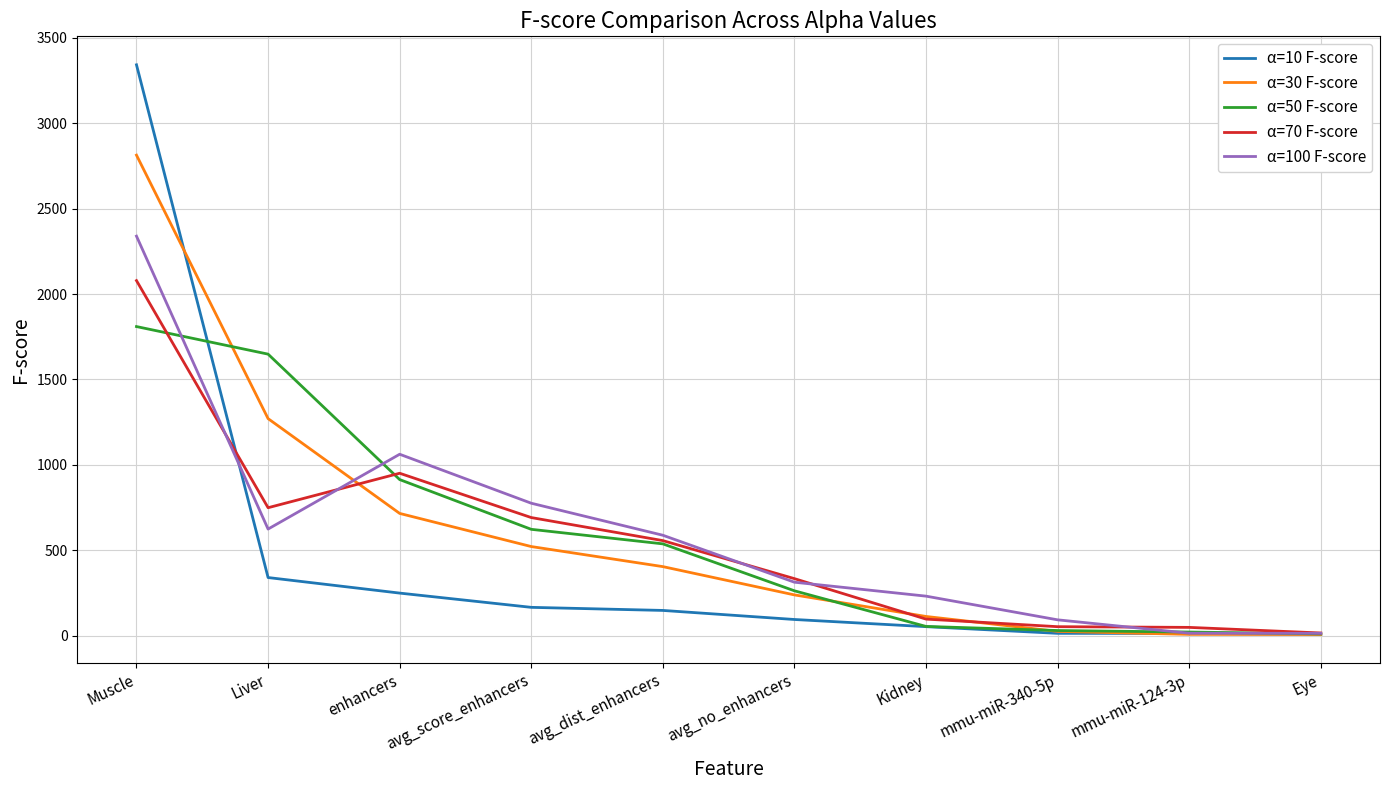

Does the chart display data point markers on the line(s)?

No